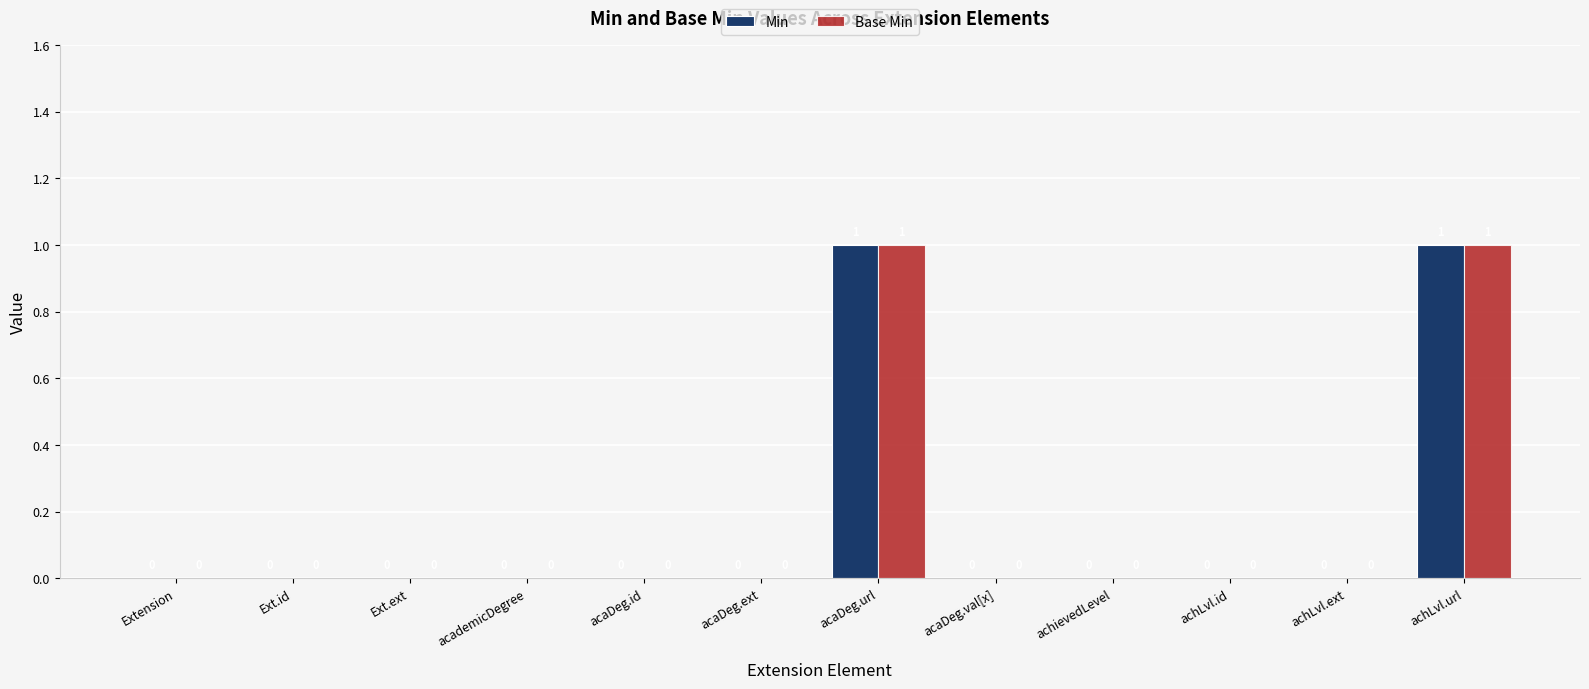

How many groups of bars are there?

12